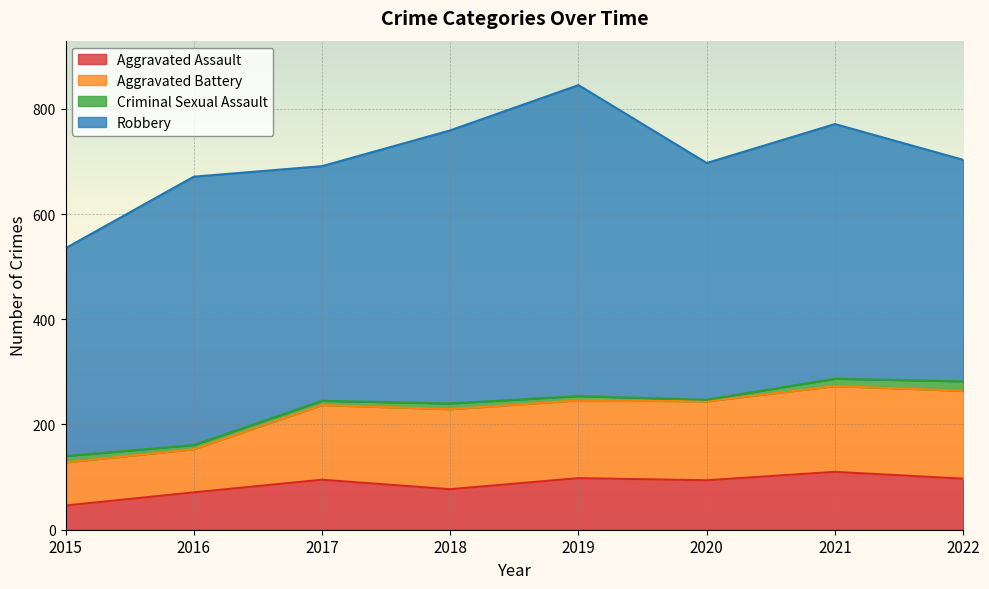

True or false: Aggravated Assault and Aggravated Battery intersect in this chart.

False